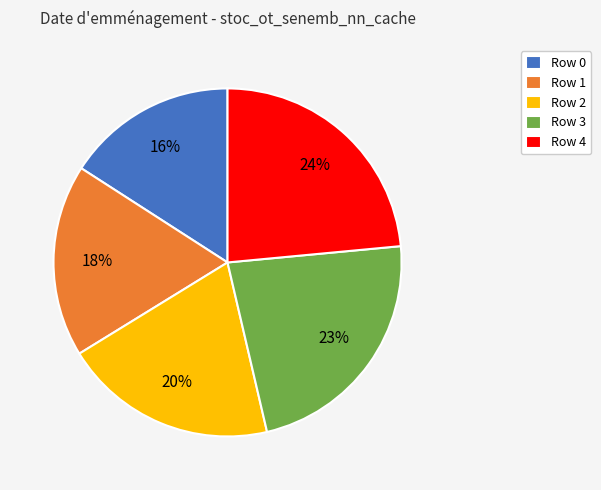

Is there any slice that represents more than half of the pie?

No